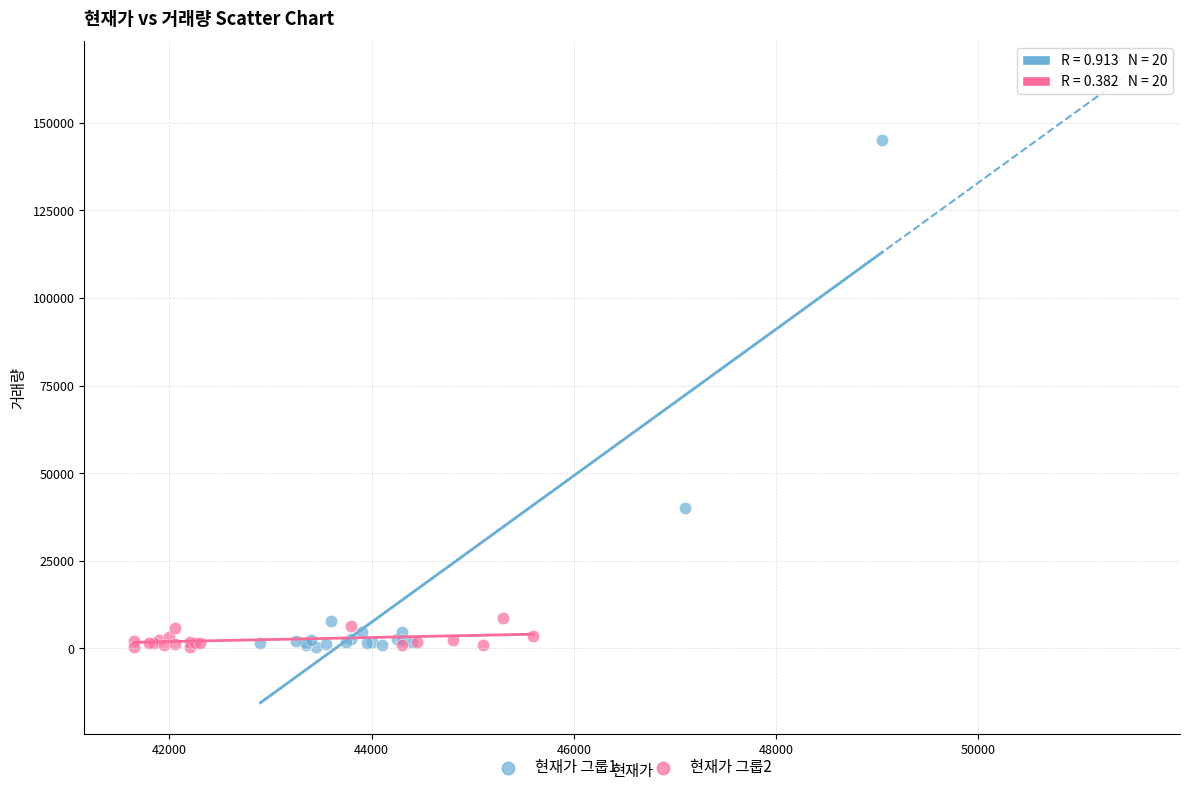

What are all the series names shown in the legend?

현재가 그룹1, 현재가 그룹2